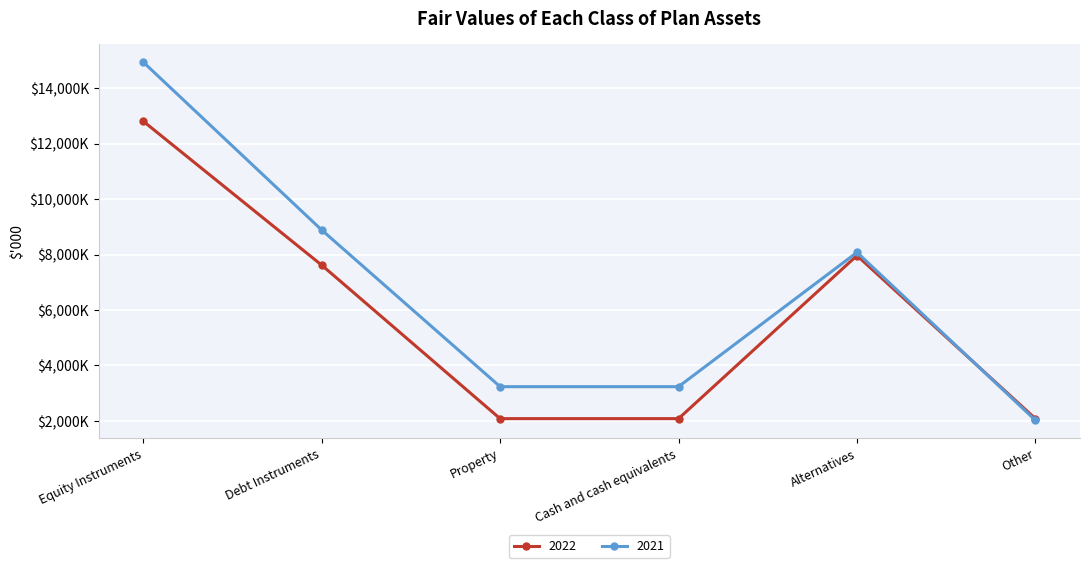

True or false: 2022 has a value of 2078 at Cash and cash equivalents.

True